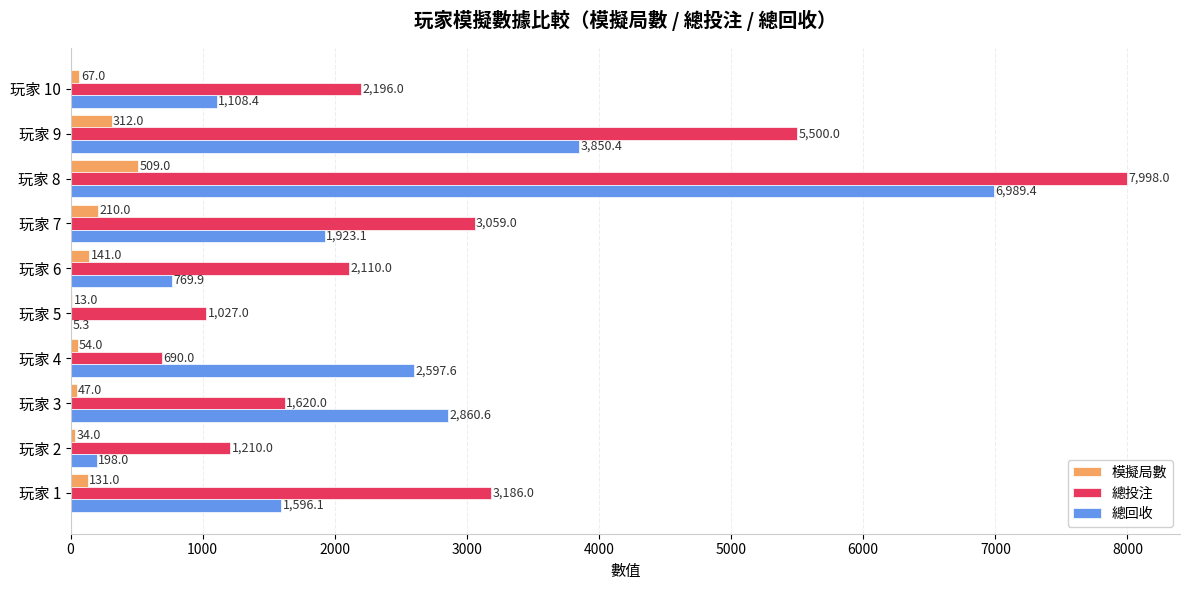

At which category is the sum across all series the highest?

玩家 8